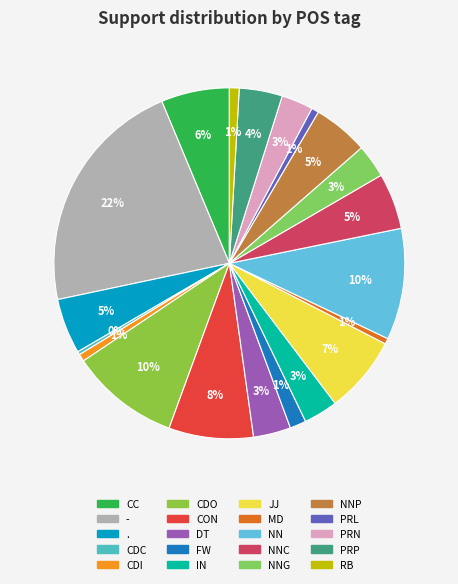

Rank the categories by value from highest to lowest.

-, NN, CDO, CON, JJ, CC, NNC, ., NNP, PRP, DT, IN, NNG, PRN, FW, RB, CDI, PRL, MD, CDC